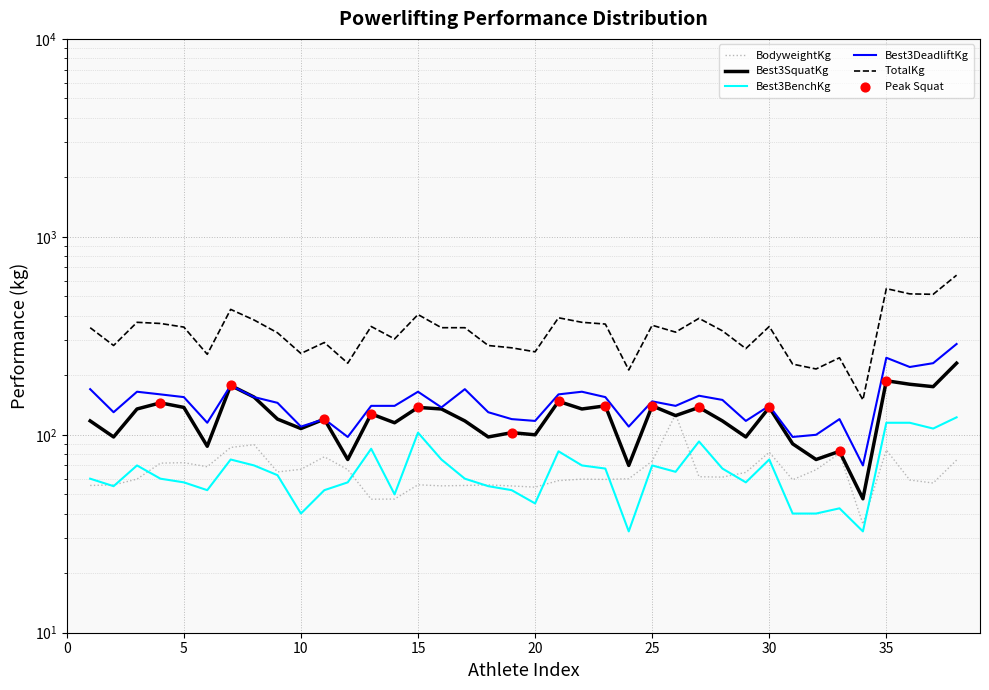

At how many categories does at least one series exceed 577?

1